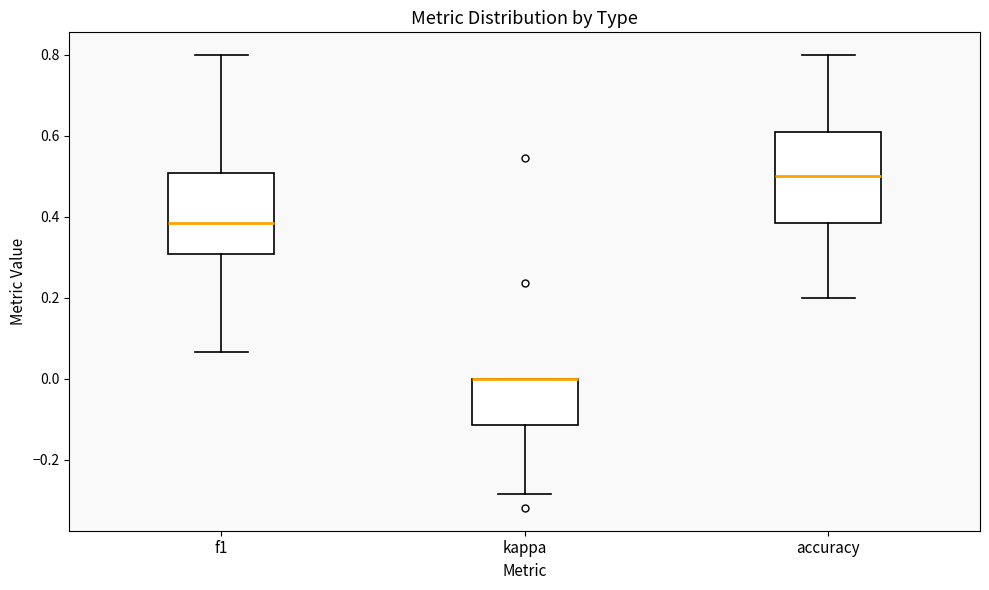

Reading left to right, transcribe this box plot: for each box, give where its median line is, the range the box spans, and where its two whiskers end, as read against the y-axis. The values are not printed on the chart, so give them approximately, as read against the axis.

f1: median 0.38, box 0.30 to 0.50, whiskers 0.06 to 0.80
kappa: median 0.00 (drawn on the box's upper edge), box -0.12 to 0.00, whiskers -0.28 to 0.00
accuracy: median 0.50, box 0.38 to 0.60, whiskers 0.20 to 0.80